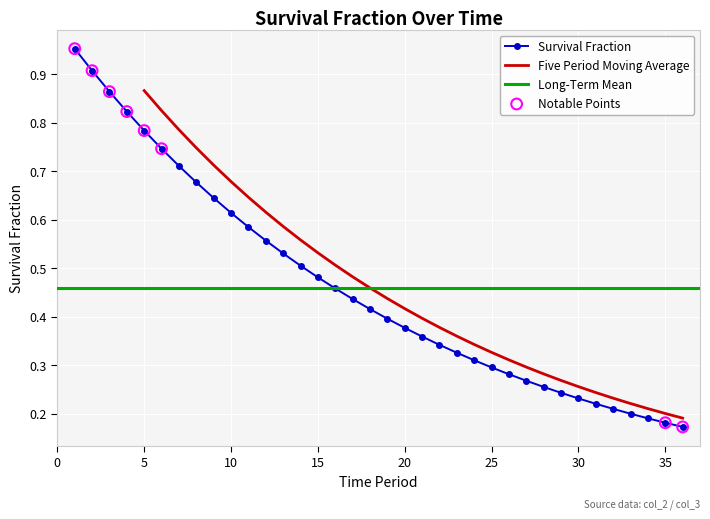

Which has a higher value, 11 or 18?

11